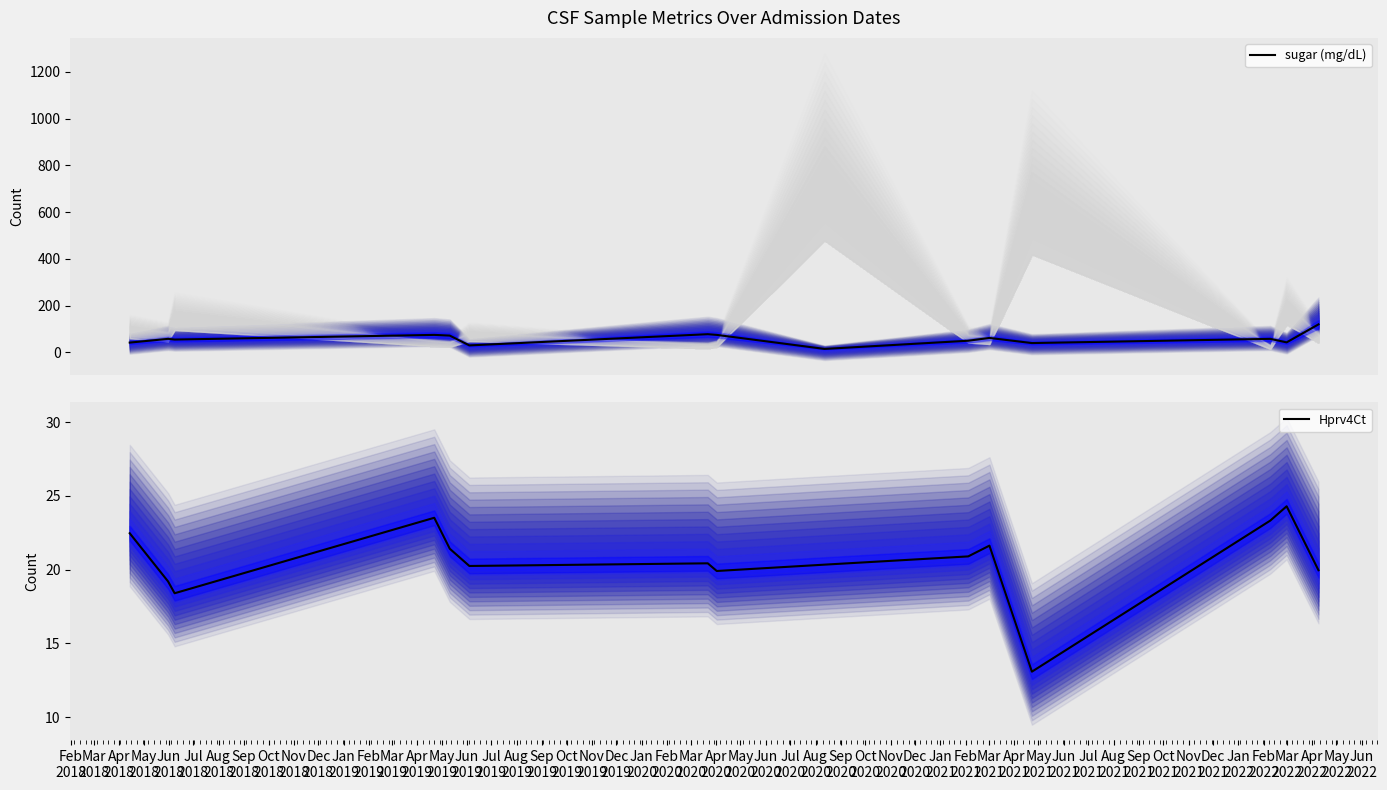

In Hprv4Ct, how many points are higher than both neighbors (excluding endpoints)?

4